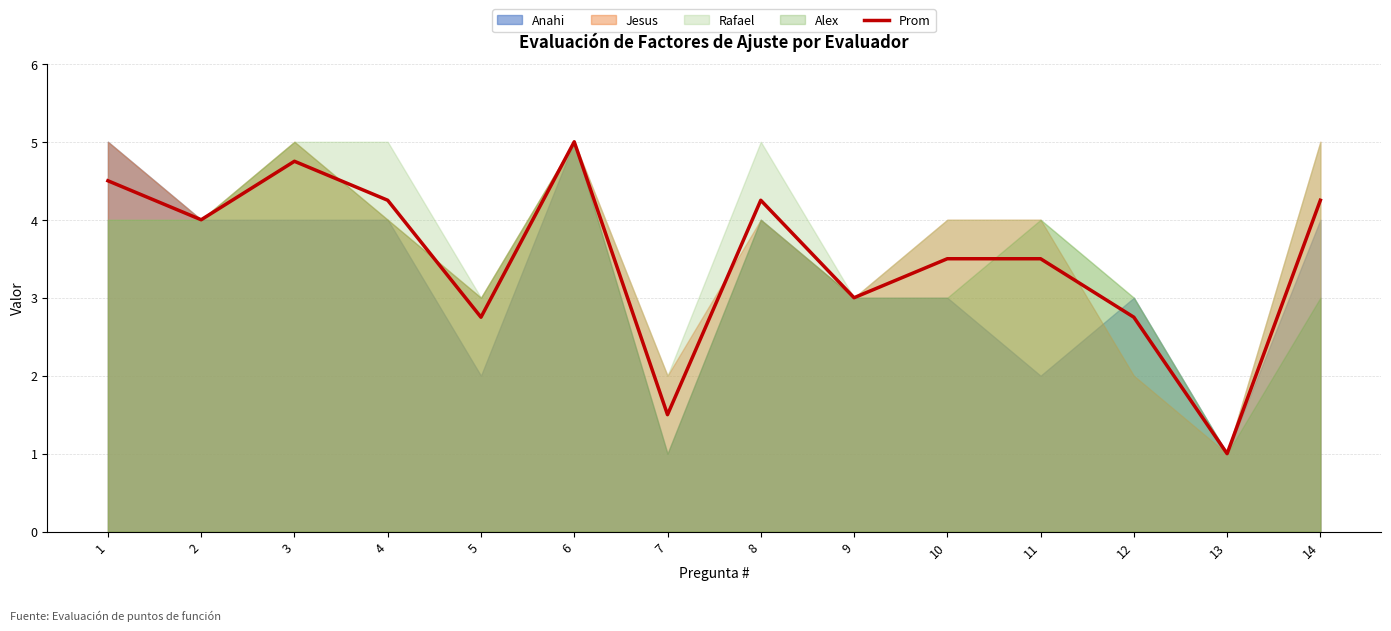

List the labels in order of value, largest first.

6, 3, 1, 4, 8, 14, 2, 10, 11, 9, 5, 12, 7, 13